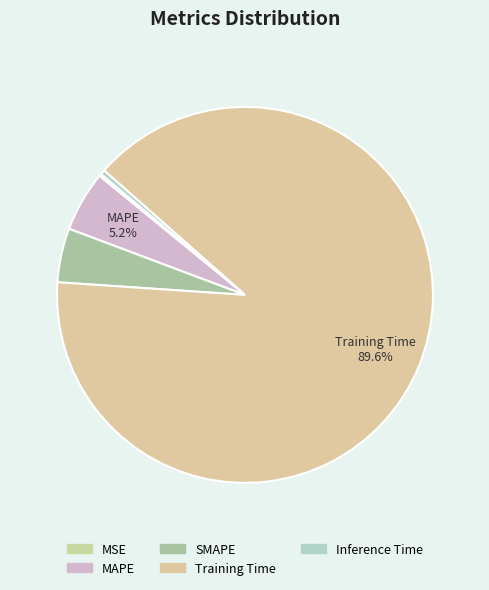

Which slice is the largest?

Training Time